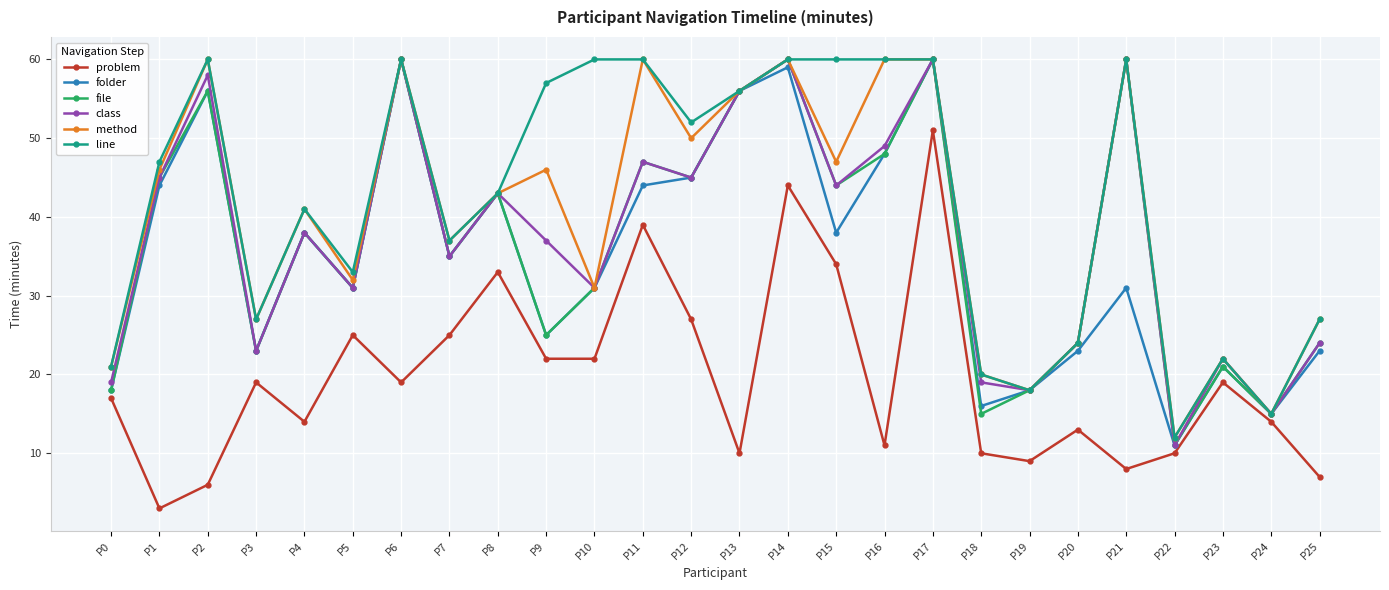

What is the difference between the second highest and minimum values in the class series?

49